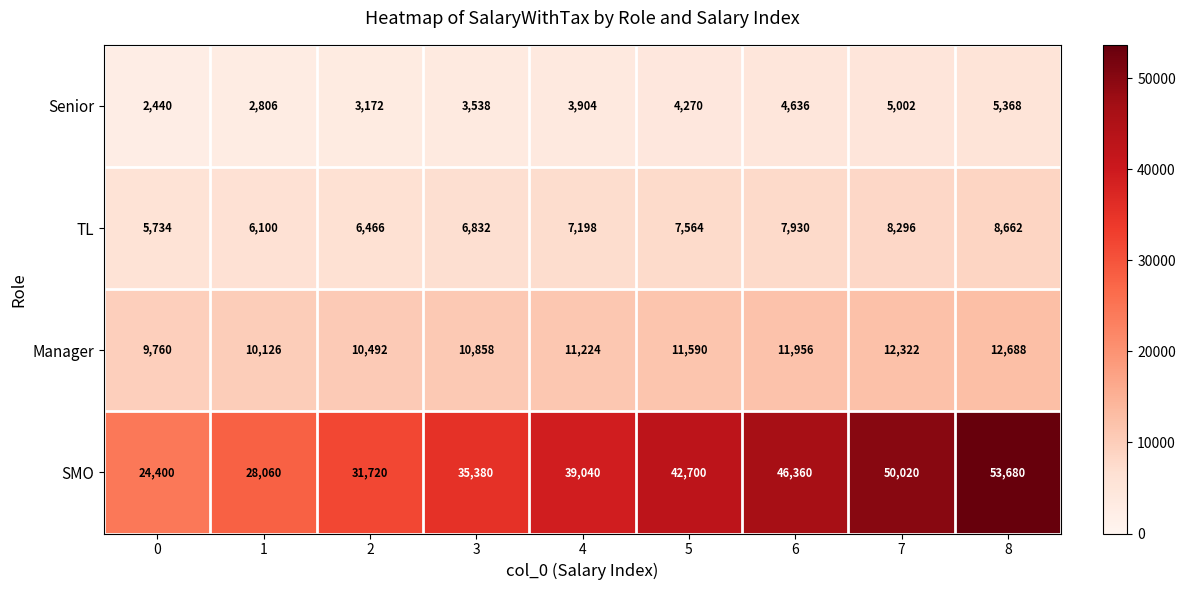

Is it true that Senior equals 787 at 4?

False